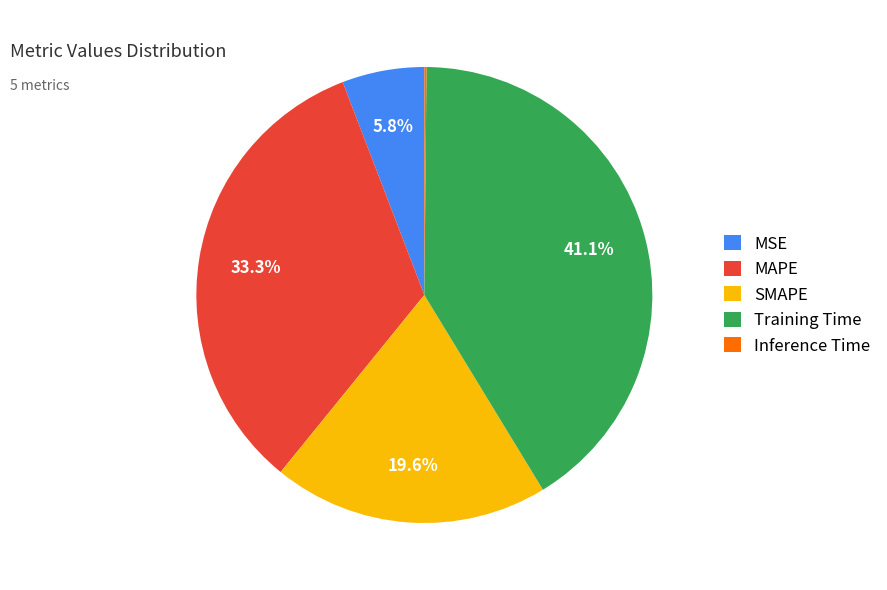

Combined, what portion of the pie is MSE and SMAPE?

25.4%